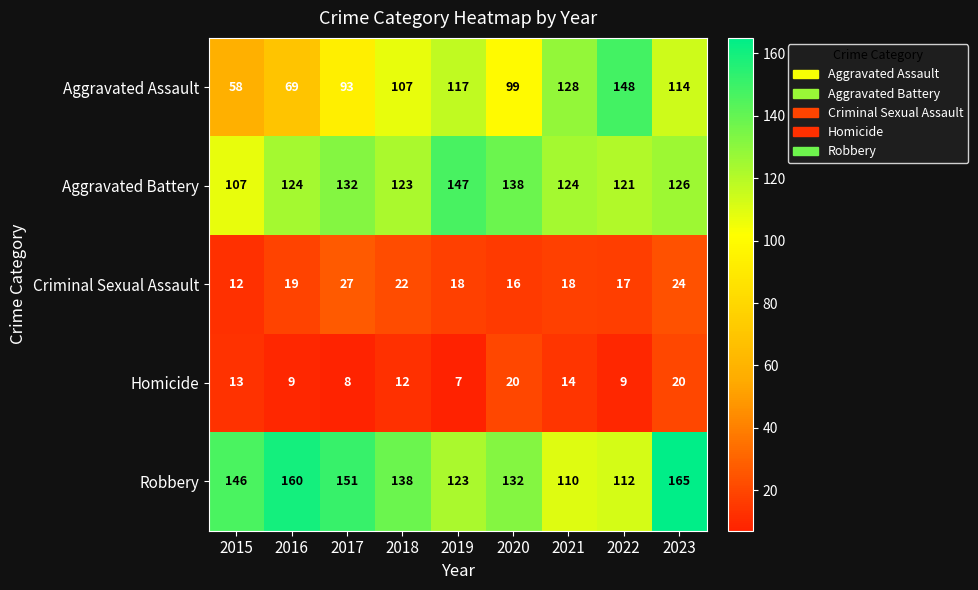

Which label corresponds to the largest value in the chart?

2023